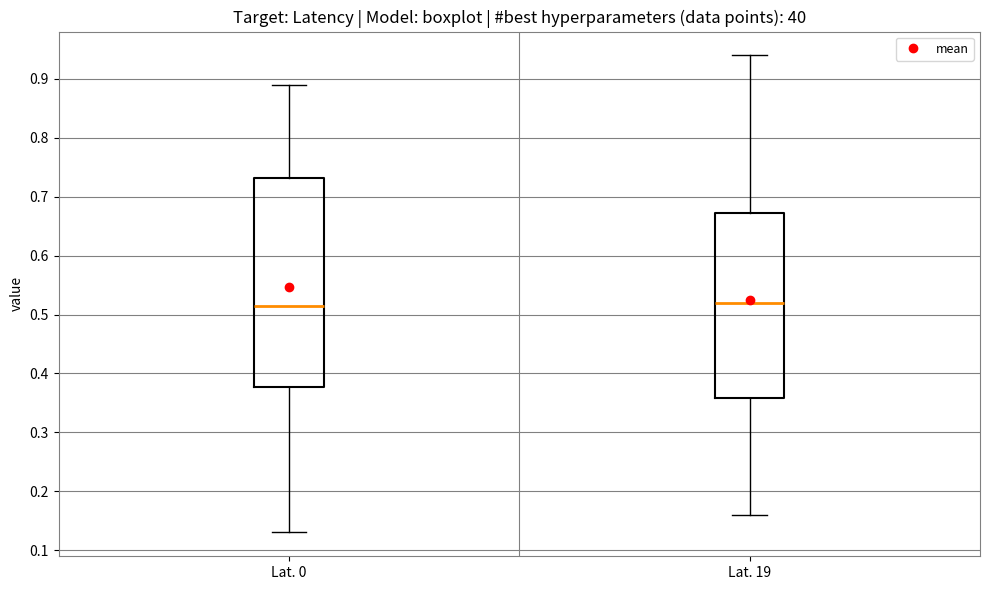

Where does the upper whisker of the box for Lat. 19 end on the y-axis? The values are not printed on the chart, so give them approximately, as read against the axis.

0.94